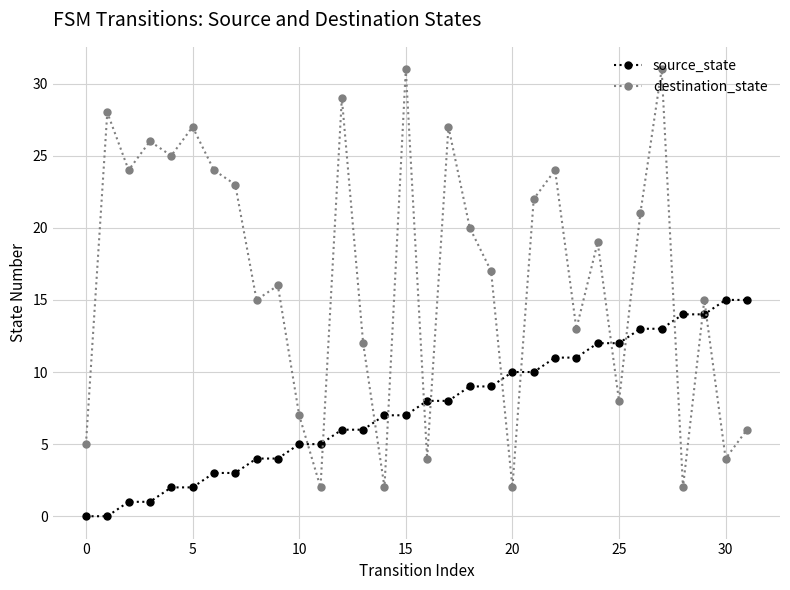

Rank the series by their maximum value, from lowest to highest.

source_state, destination_state